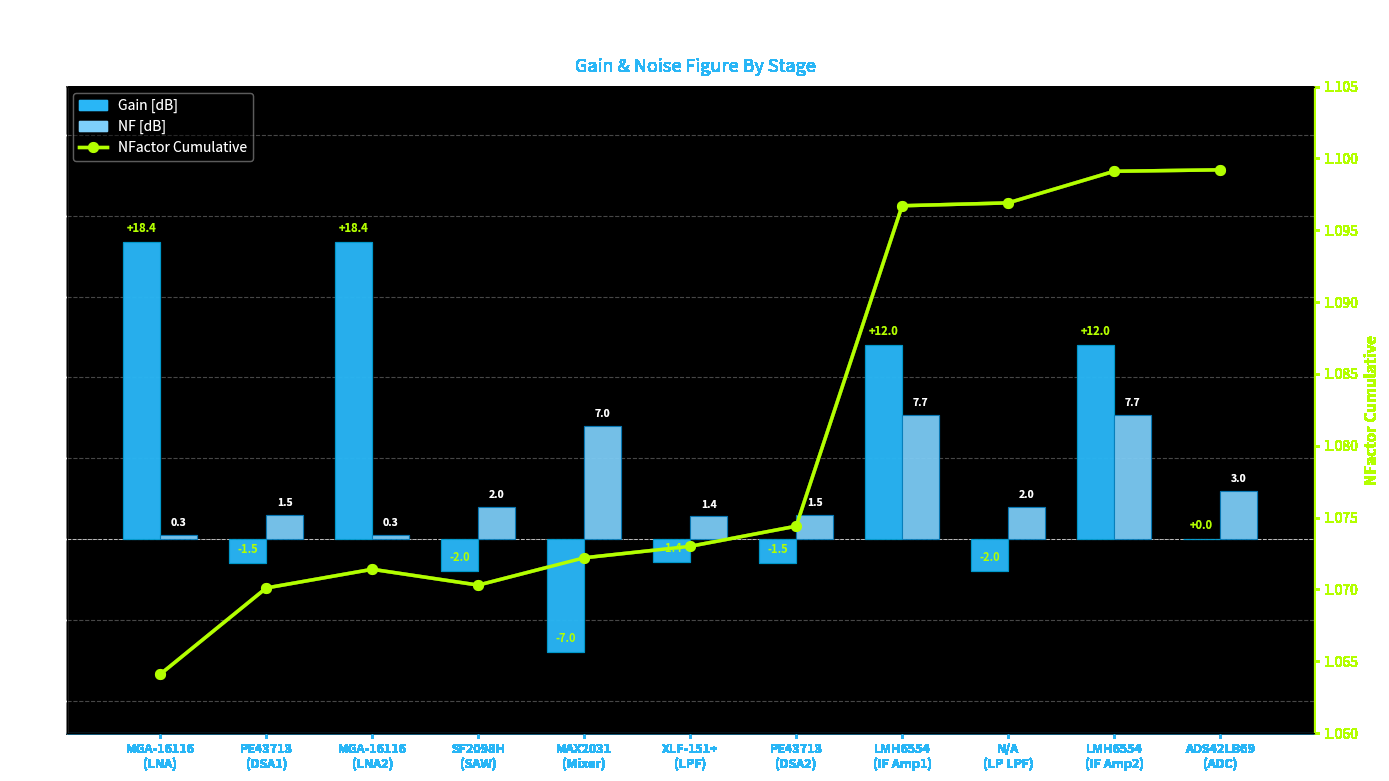

What is the average value of the Gain [dB] series?

4.1